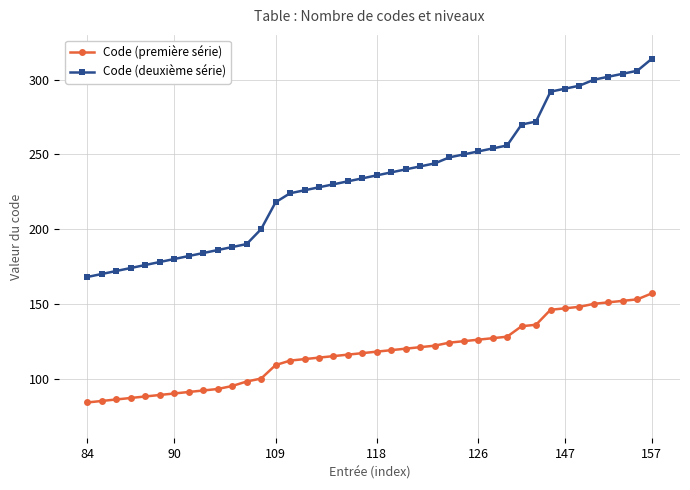

Which series has the widest spread of values?

Code (deuxième série)